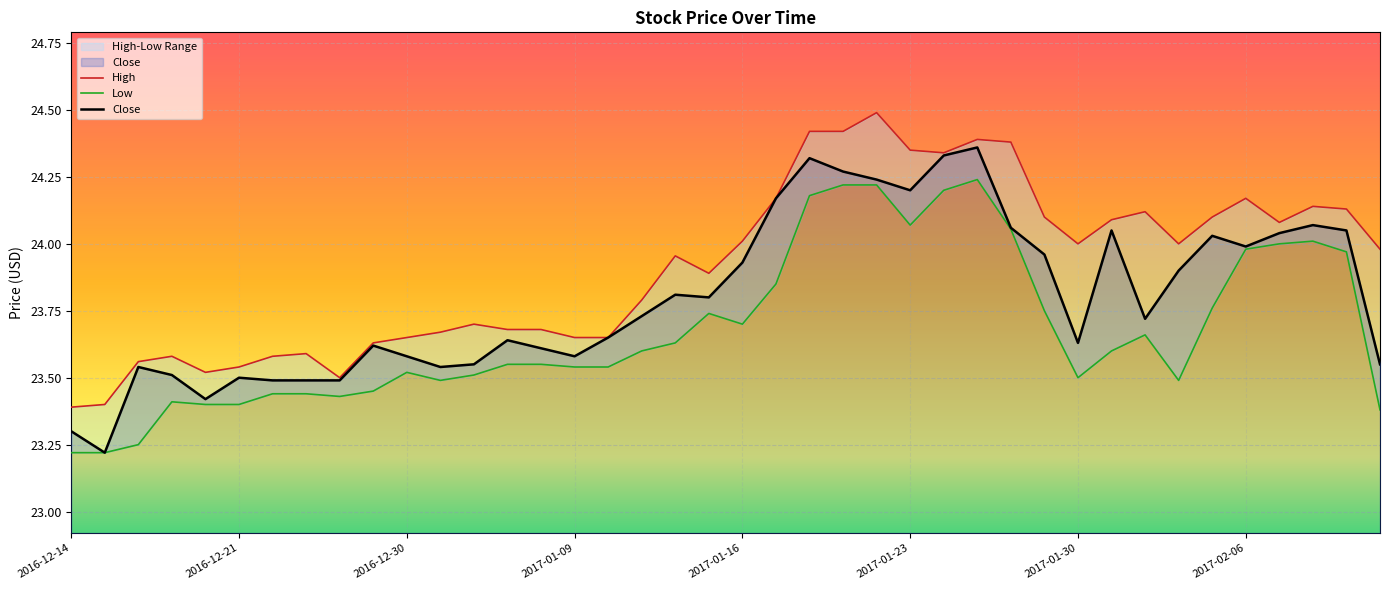

True or false: Close has more than 1 interior local peaks.

True